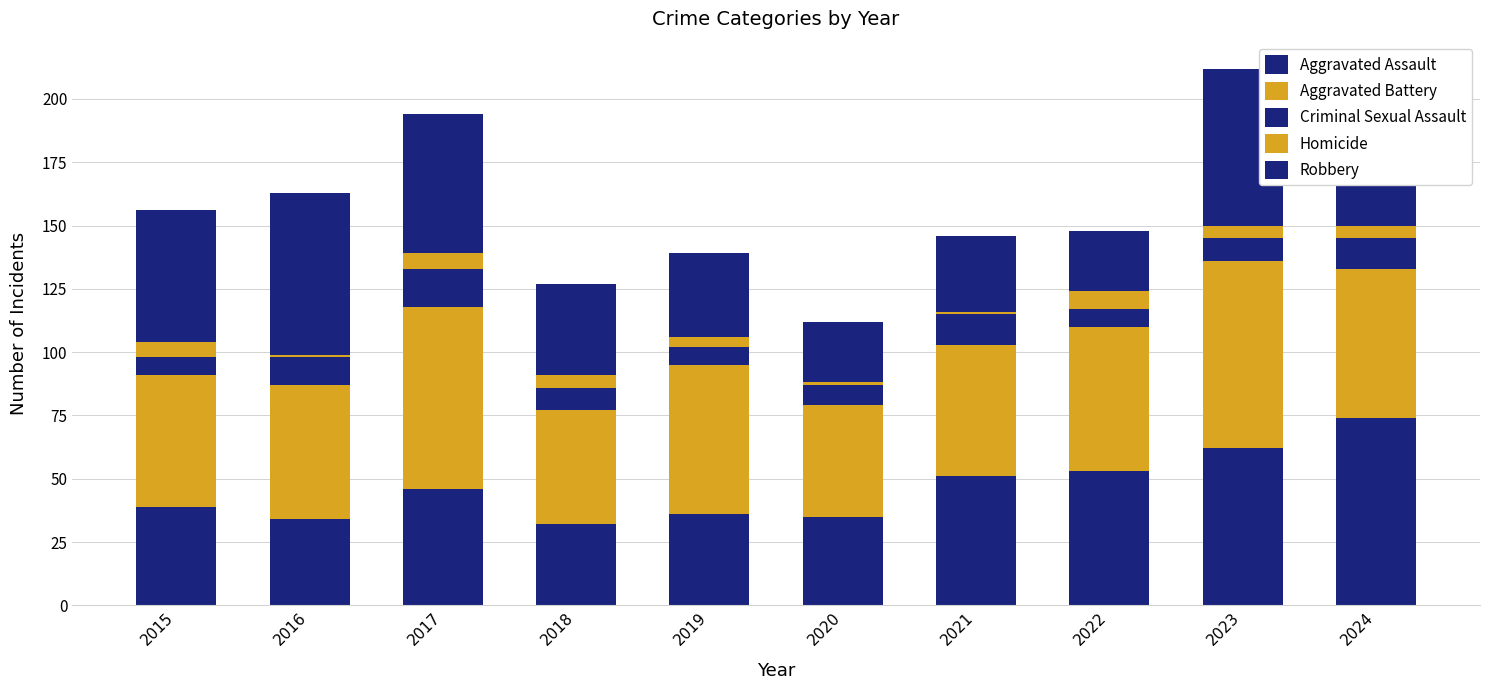

Read the Robbery value at 2020, to the nearest 10.

20